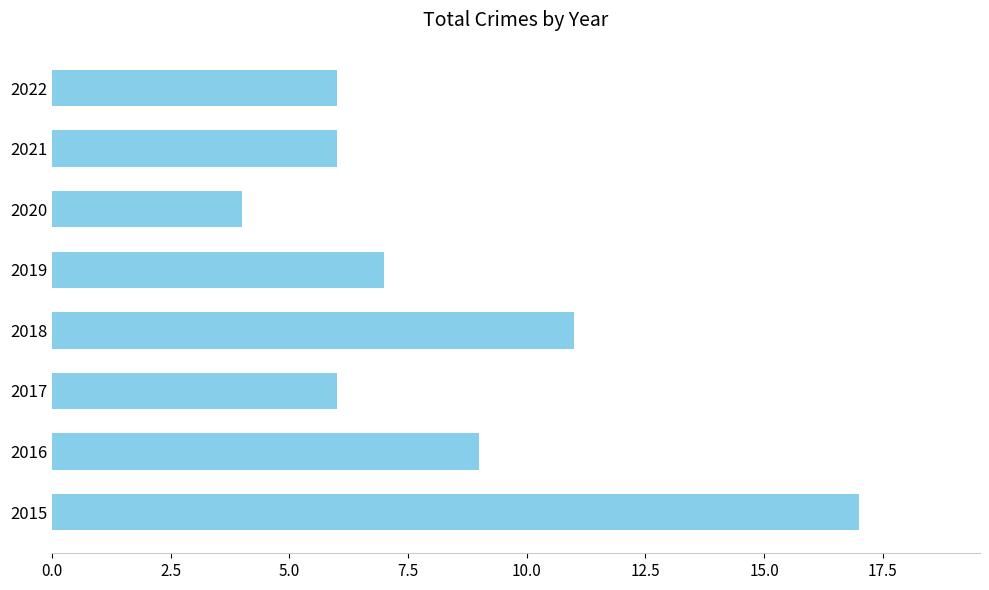

What value does the data have at 2022?

6